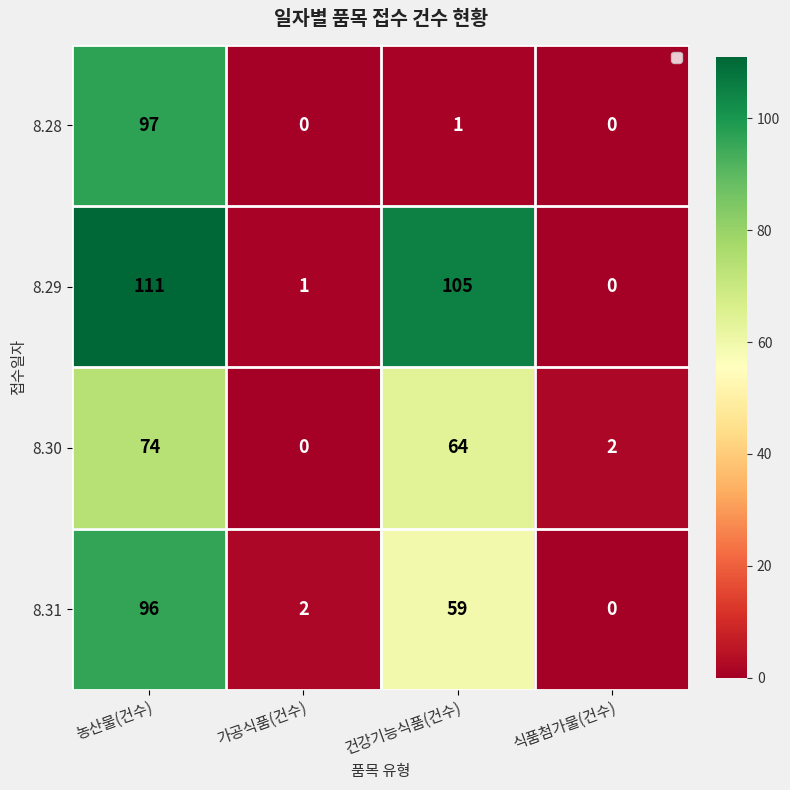

At which category is the sum across all series the highest?

농산물(건수)